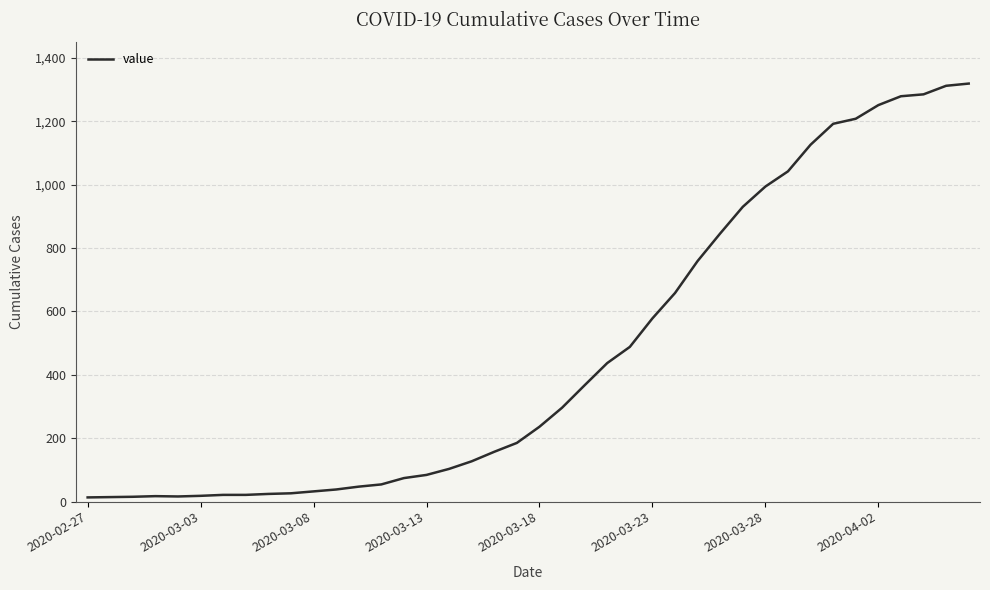

What is the greatest value displayed?

1319